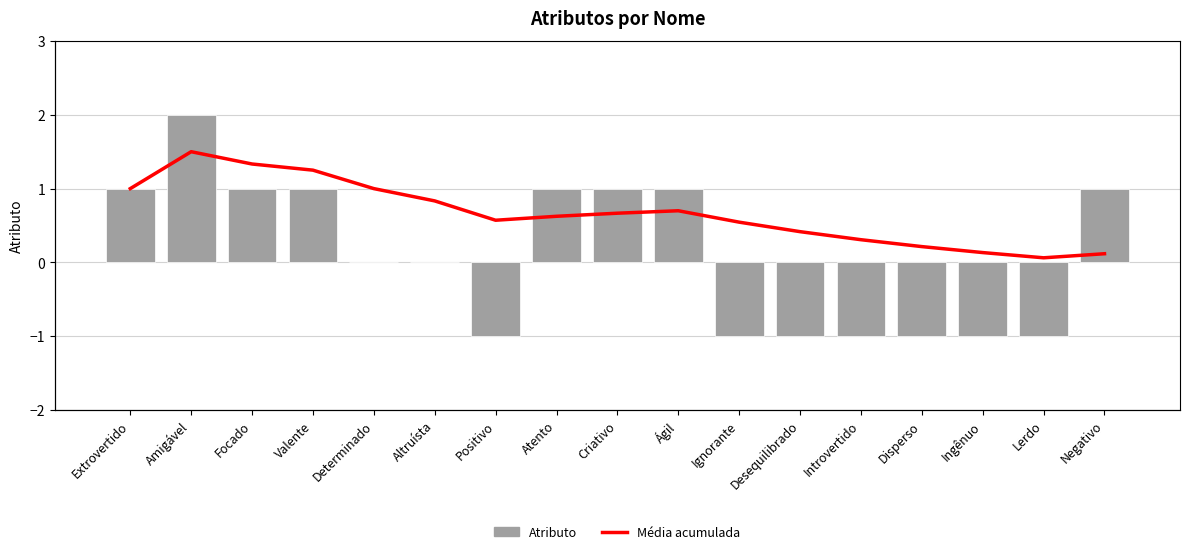

Rank the categories by Média acumulada value from highest to lowest.

Amigável, Focado, Valente, Extrovertido, Determinado, Altruísta, Ágil, Criativo, Atento, Positivo, Ignorante, Desequilibrado, Introvertido, Disperso, Ingênuo, Negativo, Lerdo